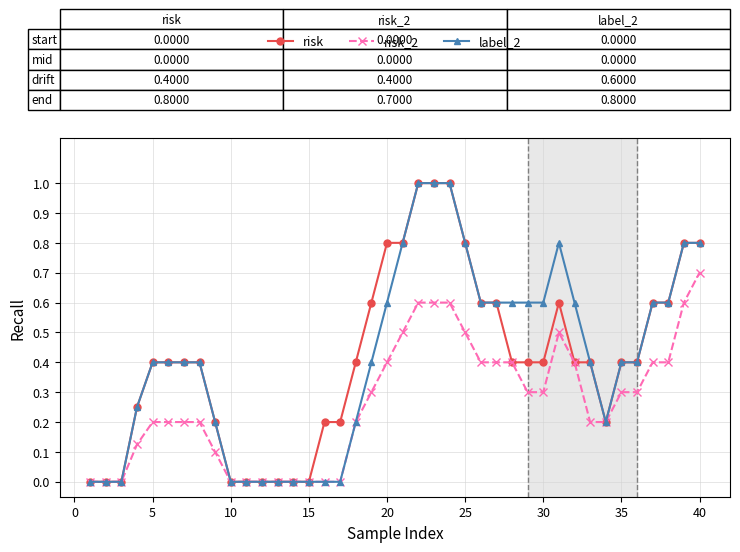

What is the maximum value for risk_2?

0.7